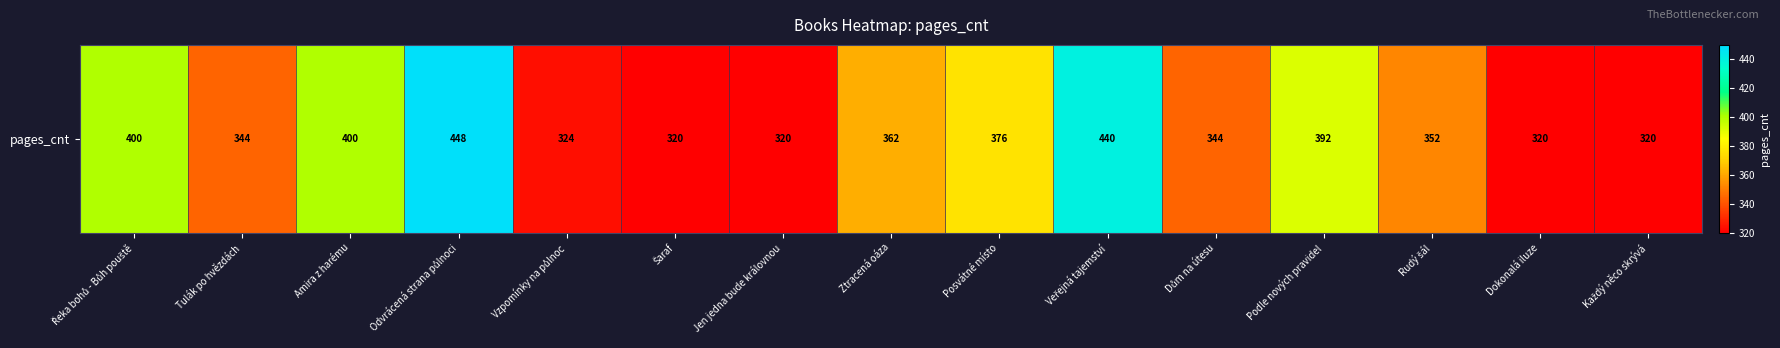

Where is the data nearest to the value 384?

Posvátné místo